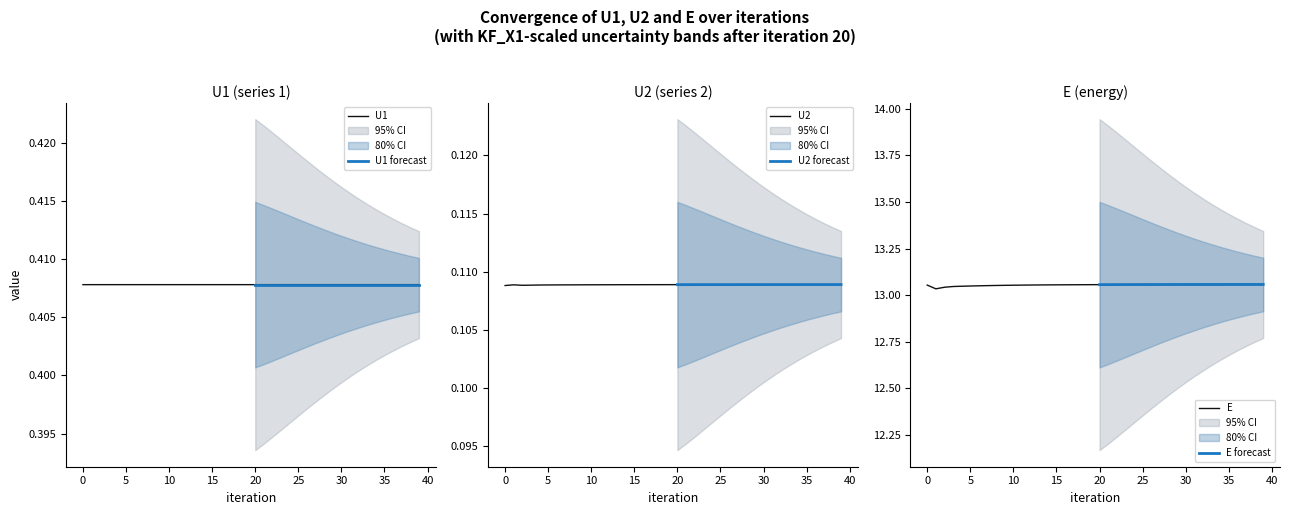

What is the value of the U1 point at the 30th from the left?

0.4